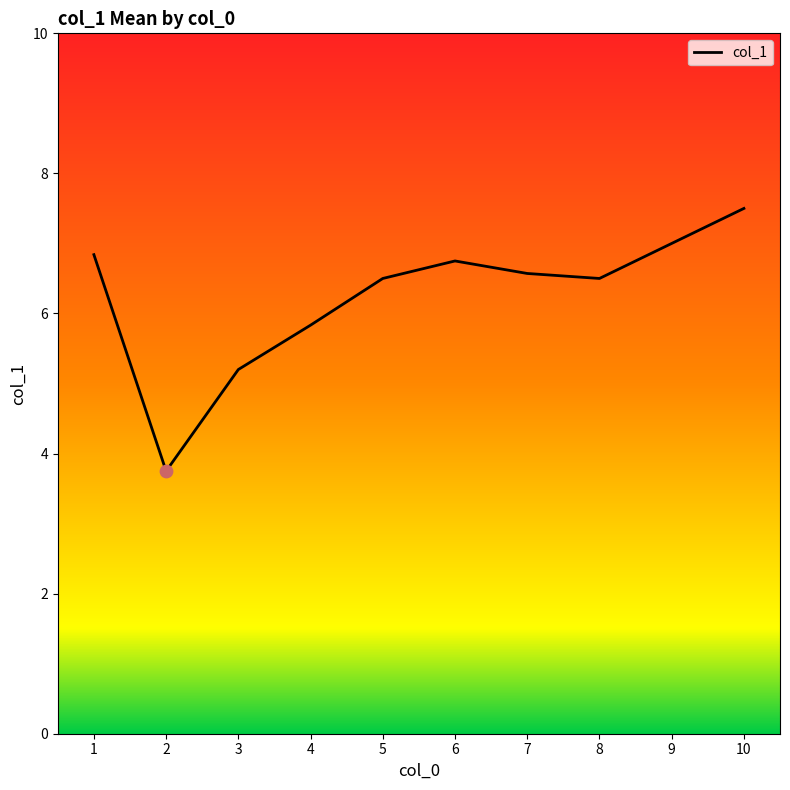

Between 10 and 5, which is larger?

10